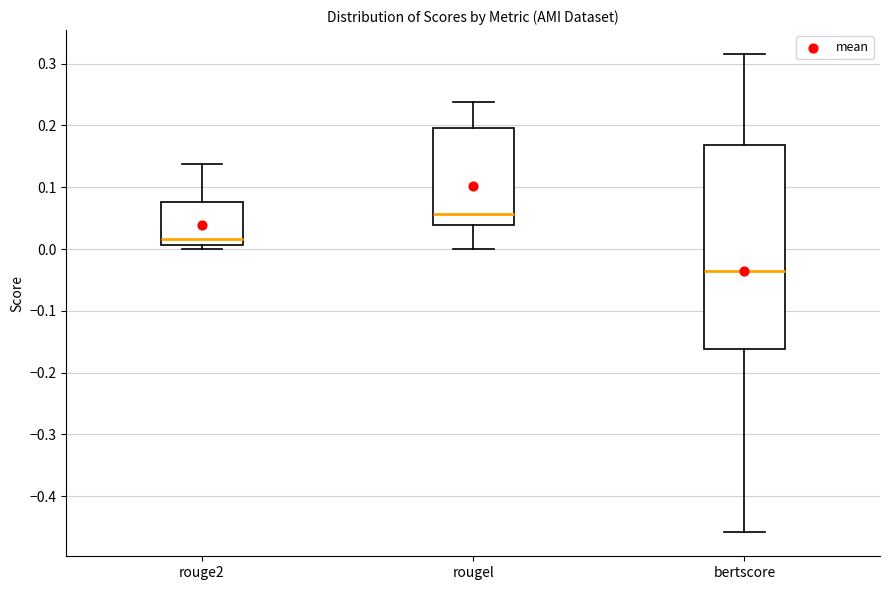

Reading left to right, transcribe this box plot: for each box, give where its median line is, the range the box spans, and where its two whiskers end, as read against the y-axis. The values are not printed on the chart, so give them approximately, as read against the axis.

rouge2: median 0.02, box 0.01 to 0.08, whiskers 0.00 to 0.14
rougel: median 0.06, box 0.04 to 0.20, whiskers 0.00 to 0.24
bertscore: median -0.04, box -0.16 to 0.17, whiskers -0.46 to 0.32